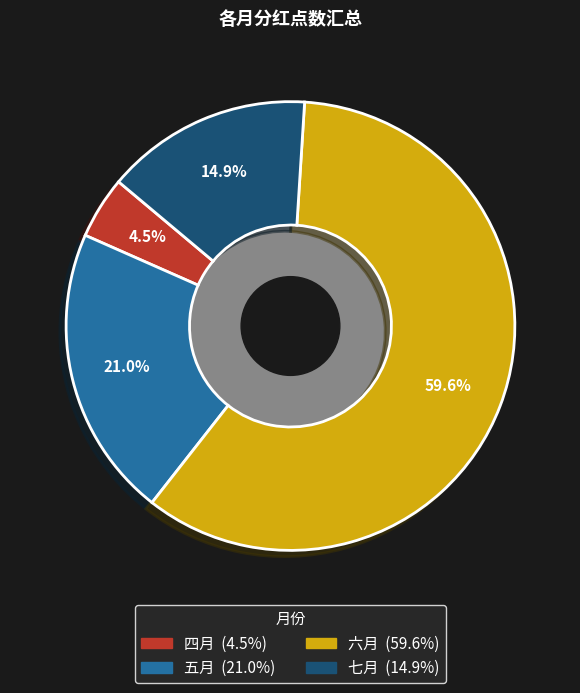

The 七月 slice represents 28% of the pie. True or false?

False